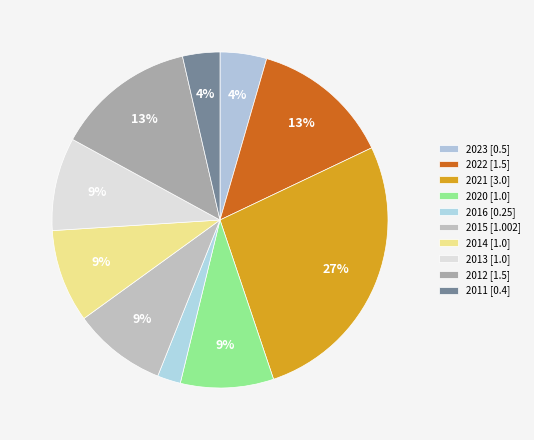

To the nearest percent, what is the combined percentage of 2012 and 2013?

22%